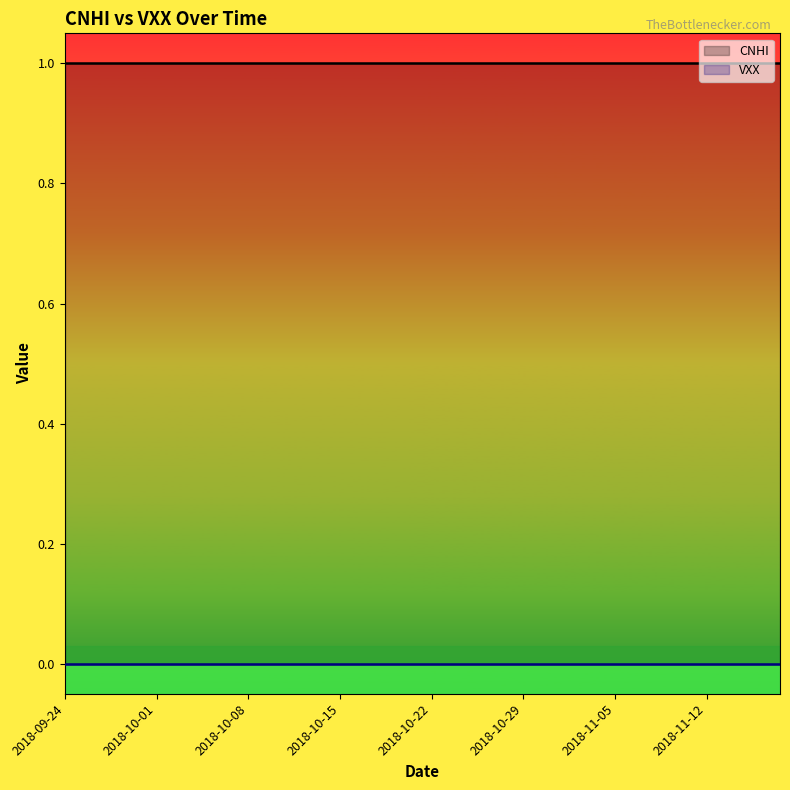

True or false: VXX has more than 0 interior local peaks.

False